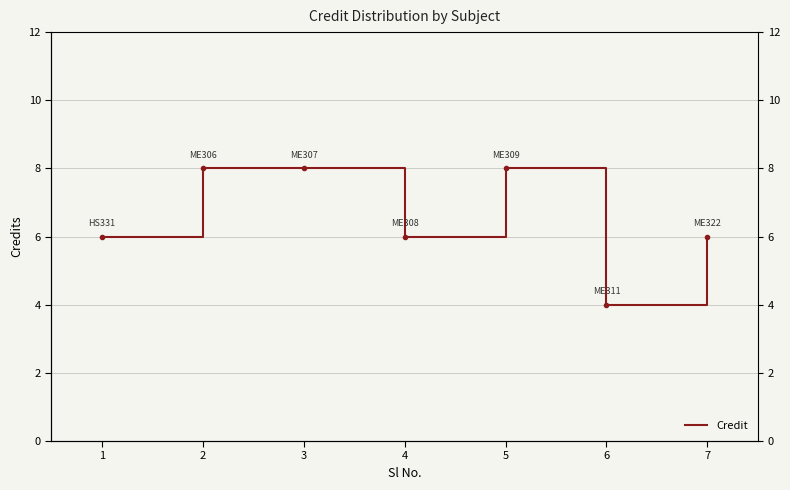

What is the average value?

7